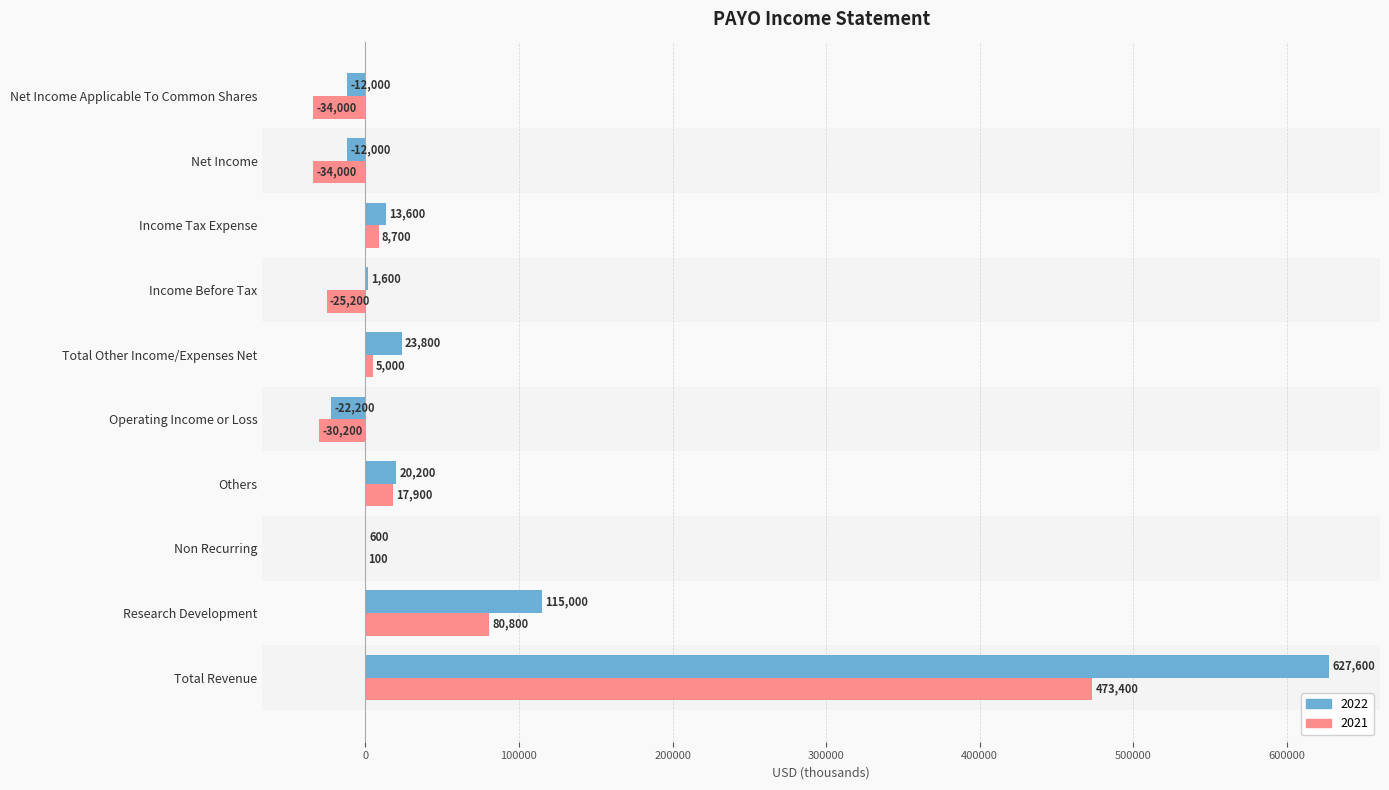

Where is 2022 nearest to the value 302700?

Research Development